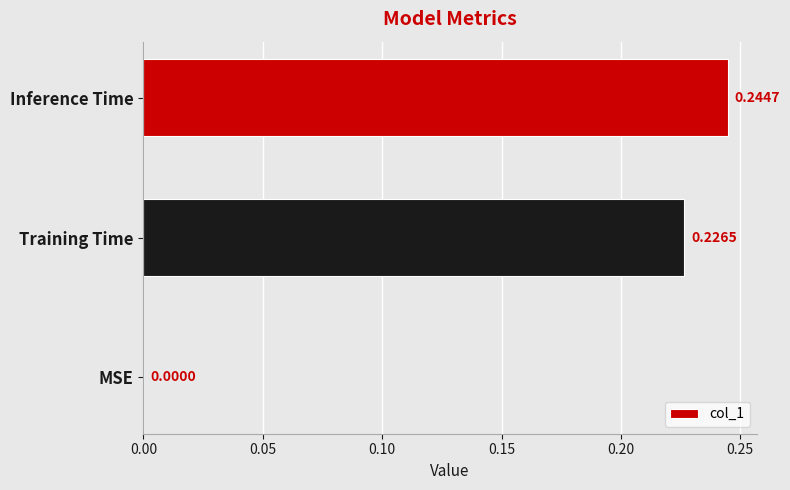

Which has a higher value, Training Time or Inference Time?

Inference Time